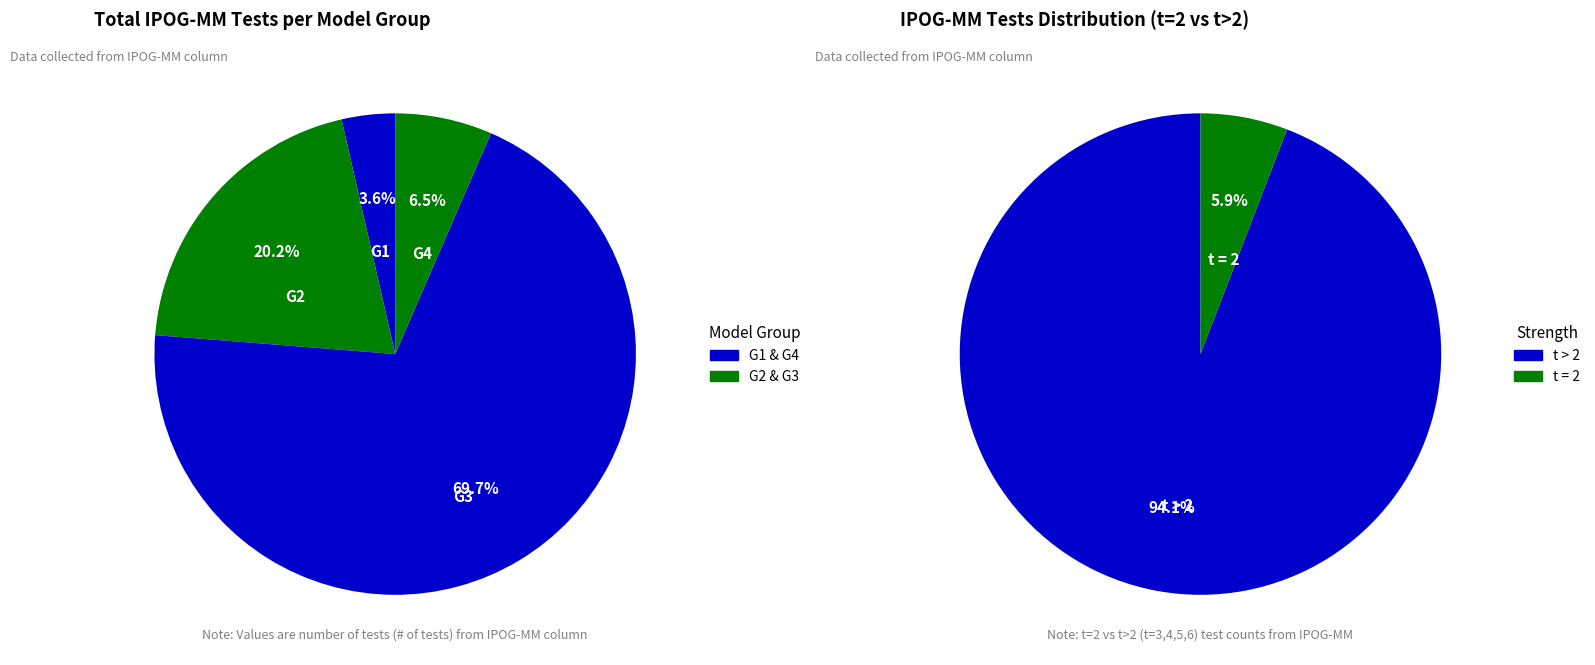

Is G2 t=6 the majority of the pie?

No